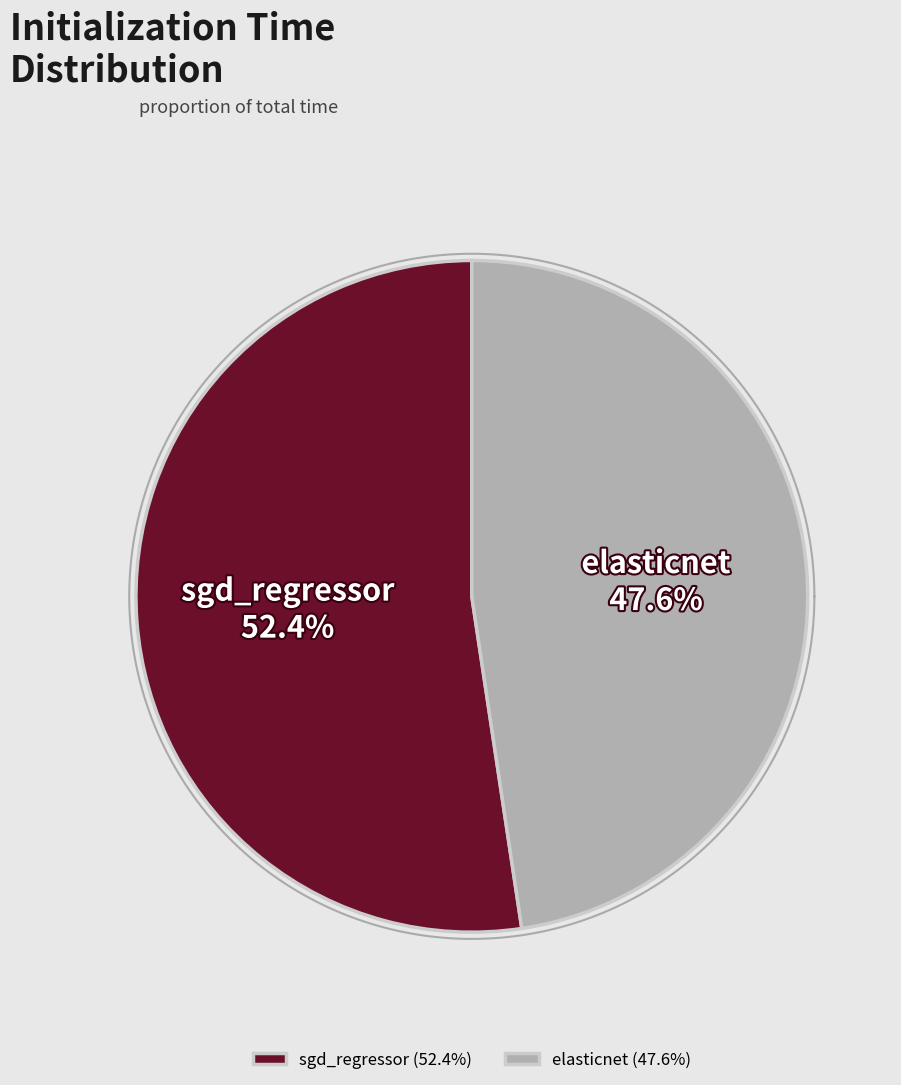

To the nearest percent, what is the difference between the largest and smallest slice percentages?

5%